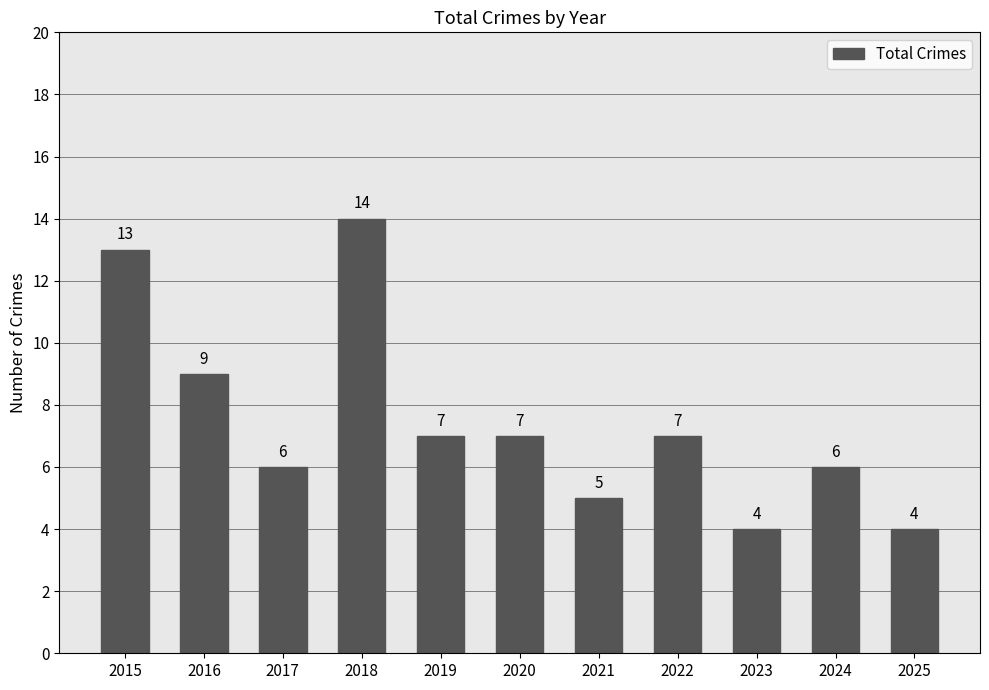

How many values are between 5 and 9?

7